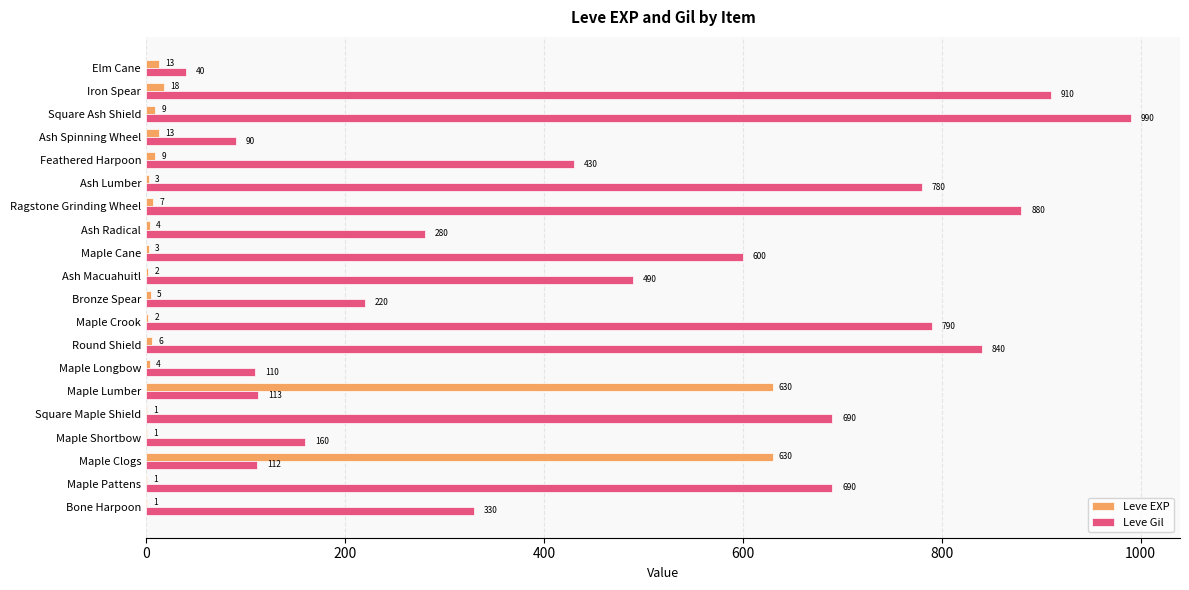

Is it true that Leve Gil equals 160 at Maple Shortbow?

True